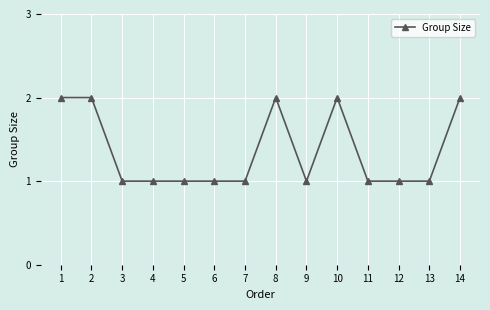

How many lines are shown in the chart?

1